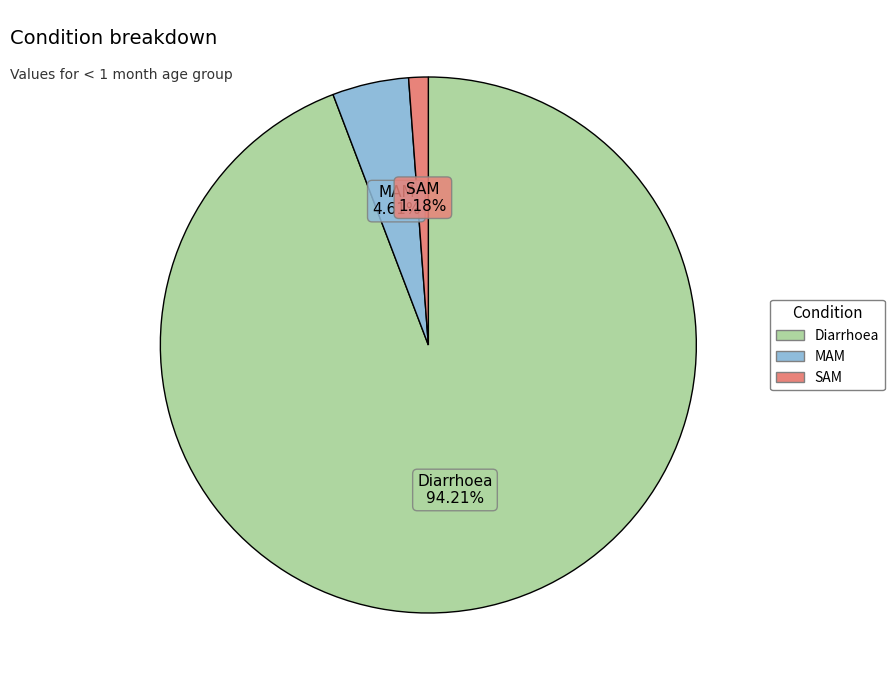

To the nearest percent, what is the combined percentage of SAM and MAM?

6%